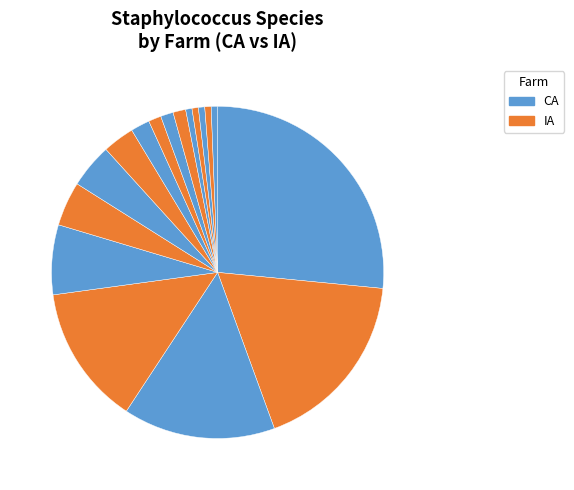

How many slices are in this pie chart?

17